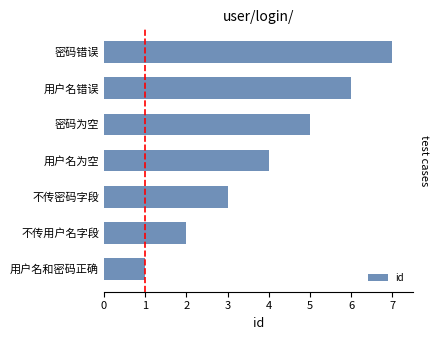

Where is the data nearest to the value 4?

用户名为空